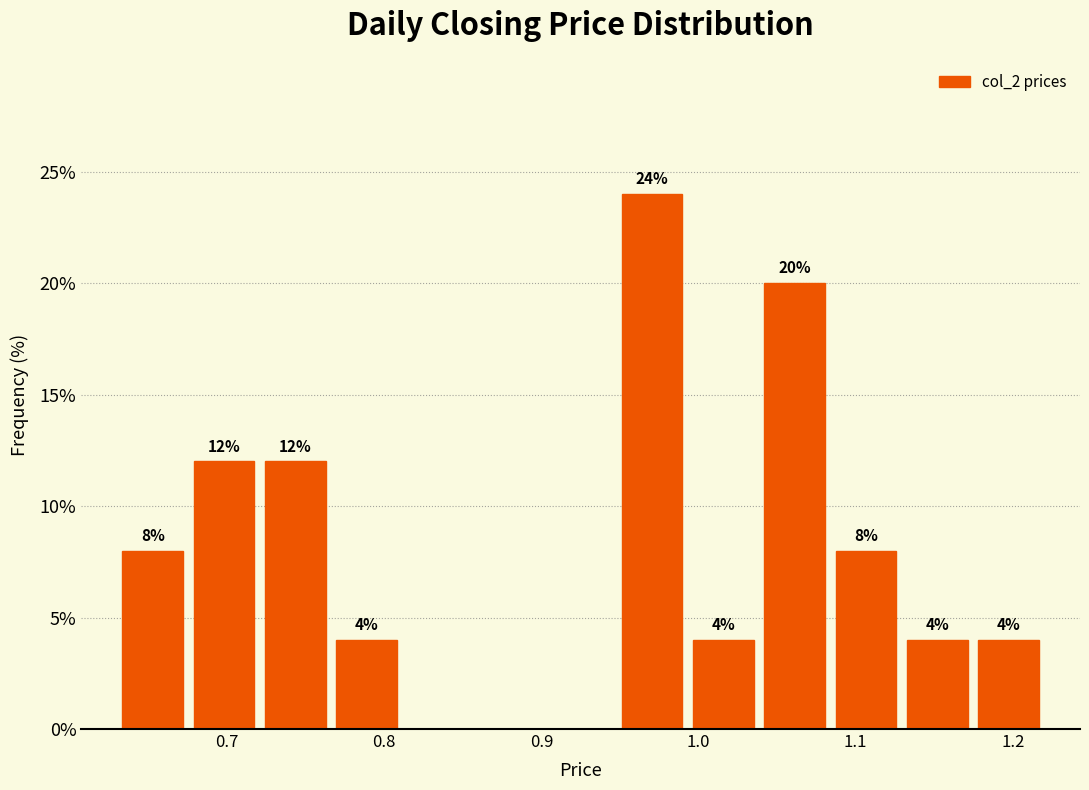

Which range on the x-axis has the tallest bar?

0.95 to 0.99